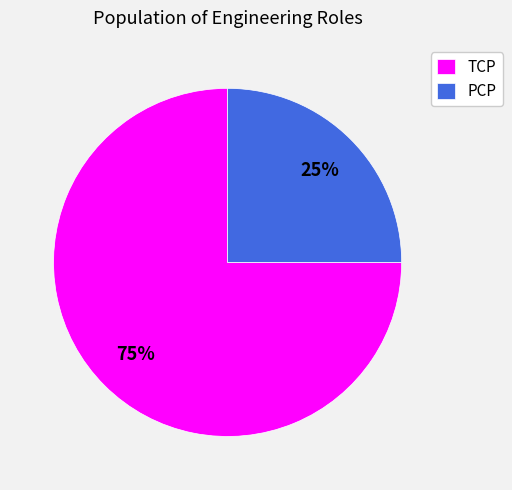

To the nearest percent, what is the combined percentage of TCP and PCP?

100%